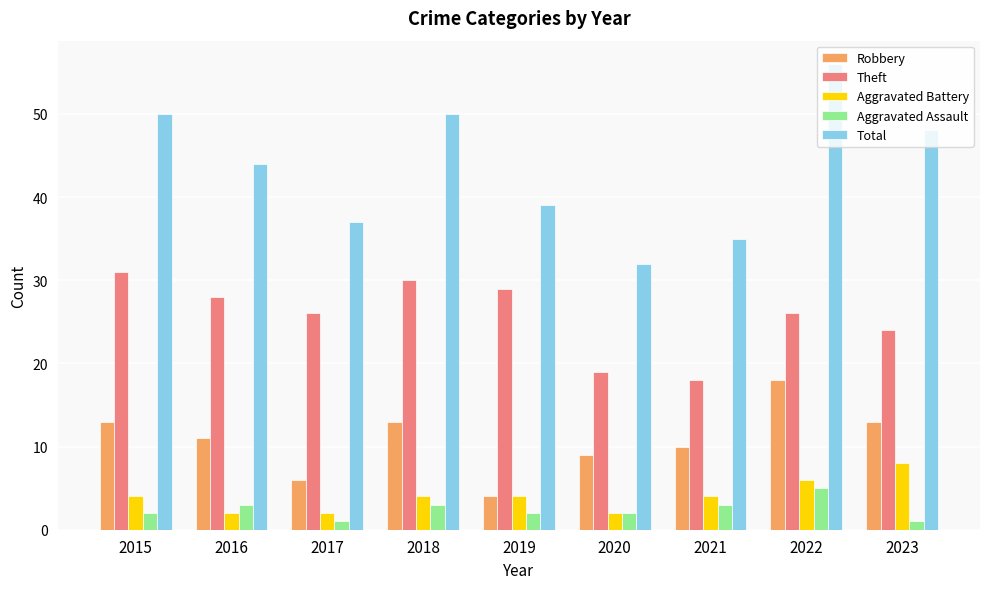

True or false: Robbery has a value of 10 at 2021.

True